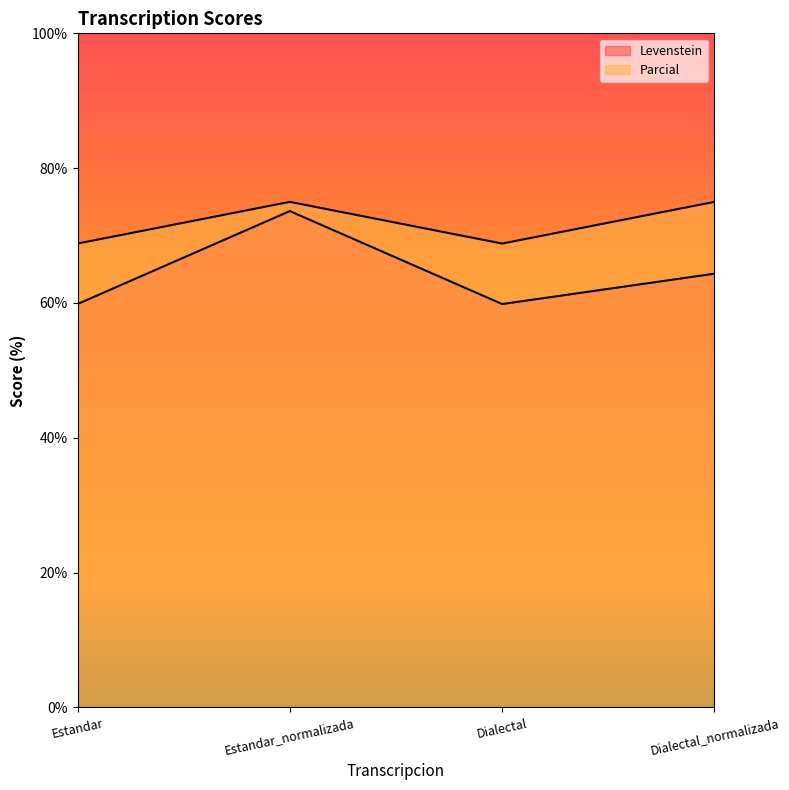

What is the difference between the Levenstein values at Estandar_normalizada and Dialectal?

13.8